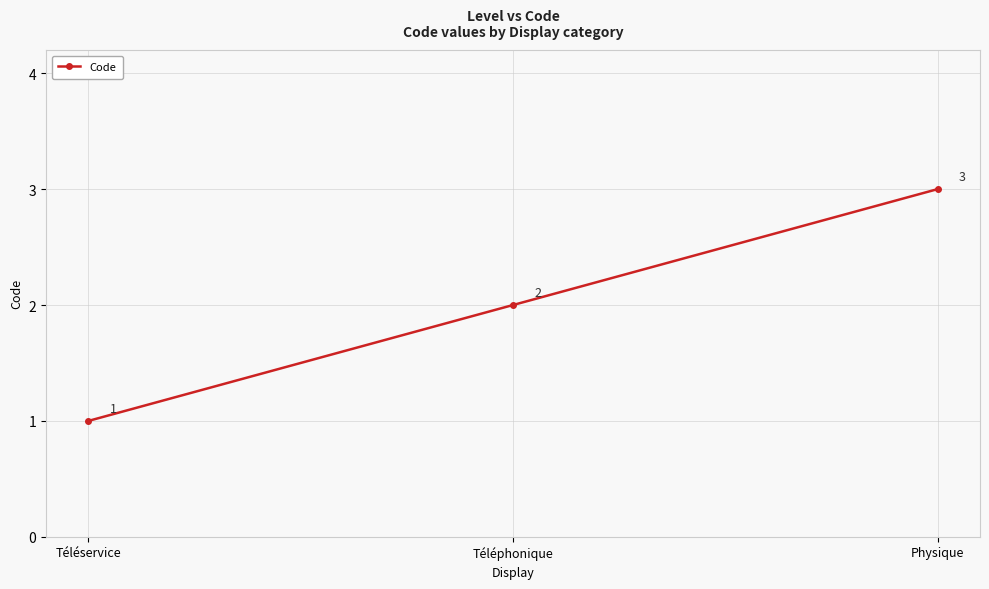

What is the difference between the second highest and minimum values?

1